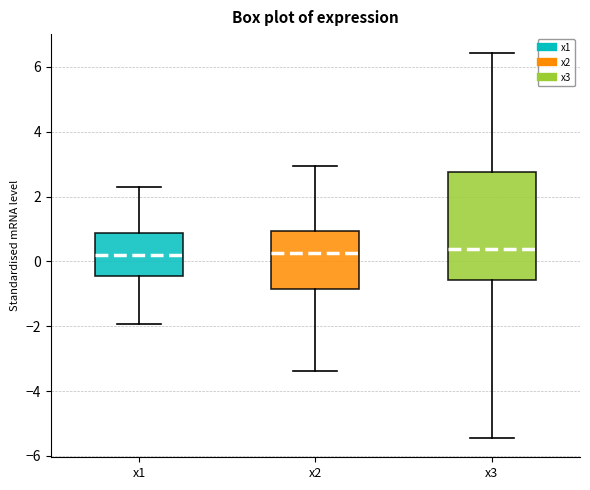

Which box is the tallest, from its lower edge to its upper edge?

x3